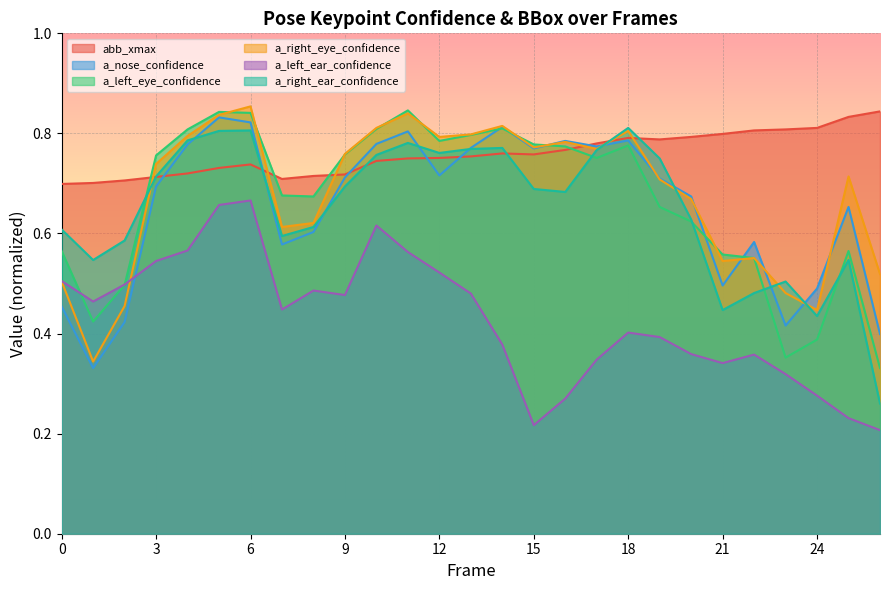

What is the value of the a_right_eye_confidence point at the 4th from the left?

0.7